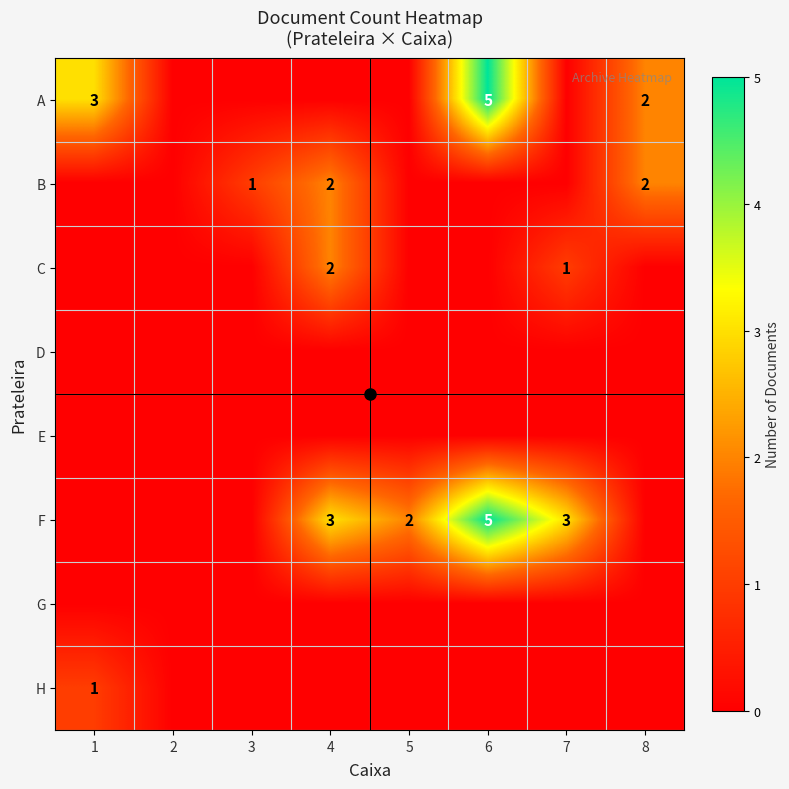

True or false: B has a value of 2 at 8.

True